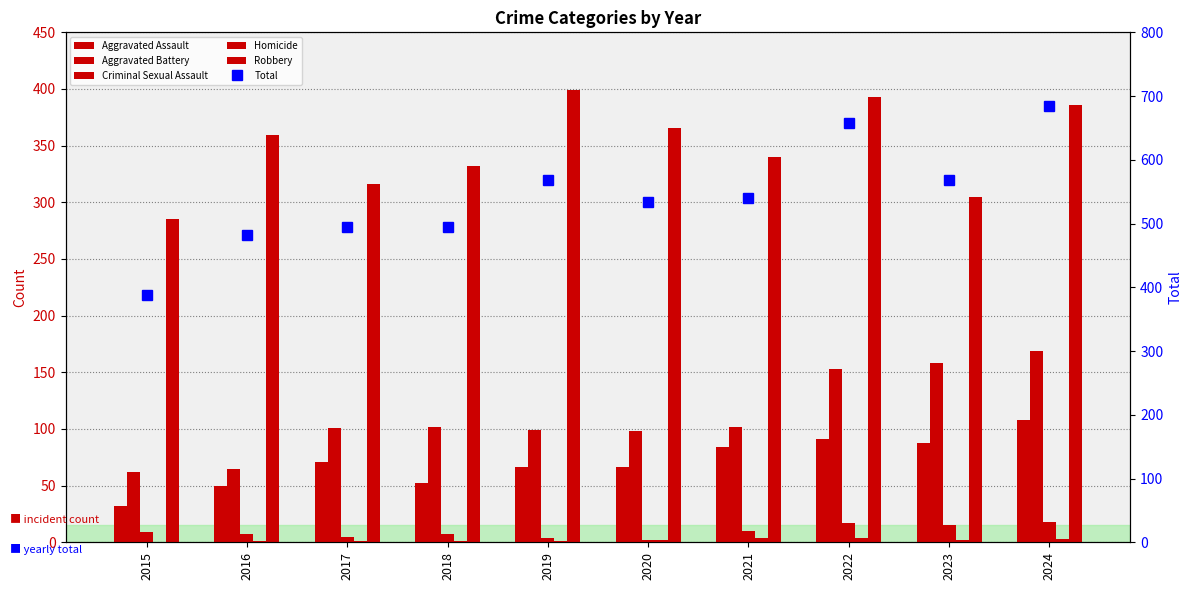

What is the value of the Total bar at the 6th from the left?

534